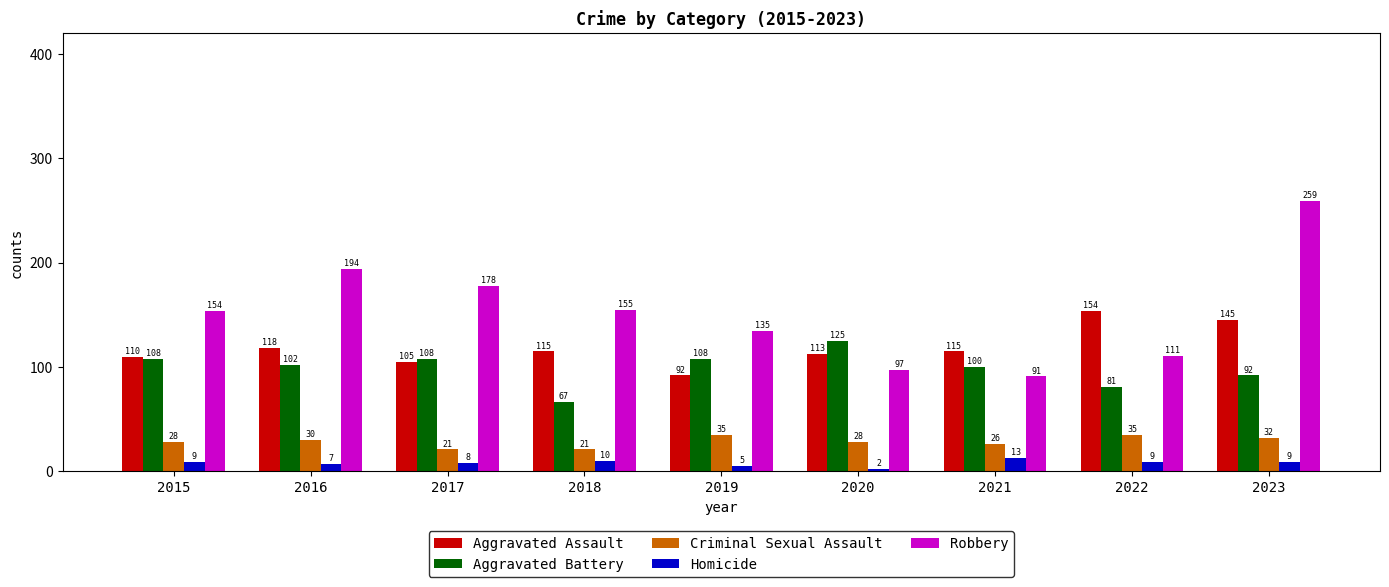

What is the sum of all Aggravated Assault values?

1067